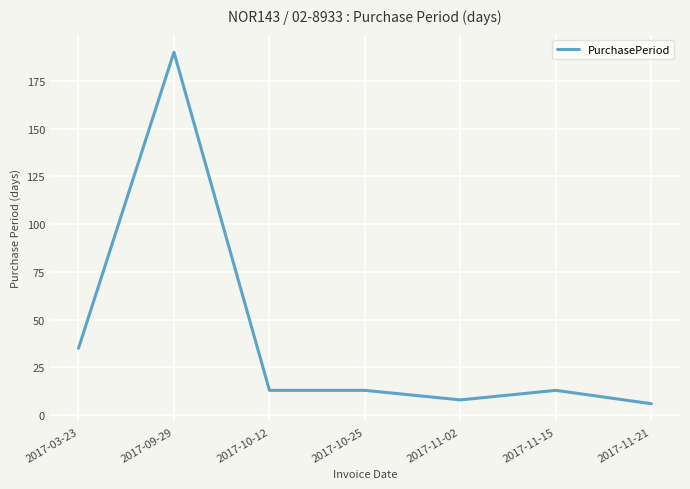

What is the ratio of the value at 2017-11-02 to the value at 2017-11-21?

1.3